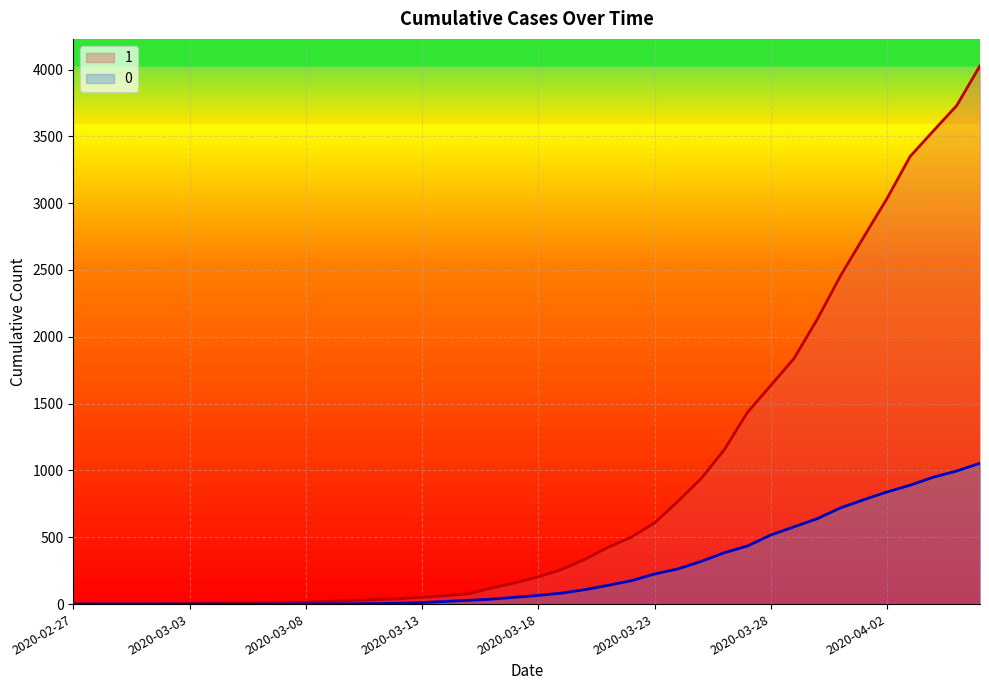

How many series are shown in this chart?

2